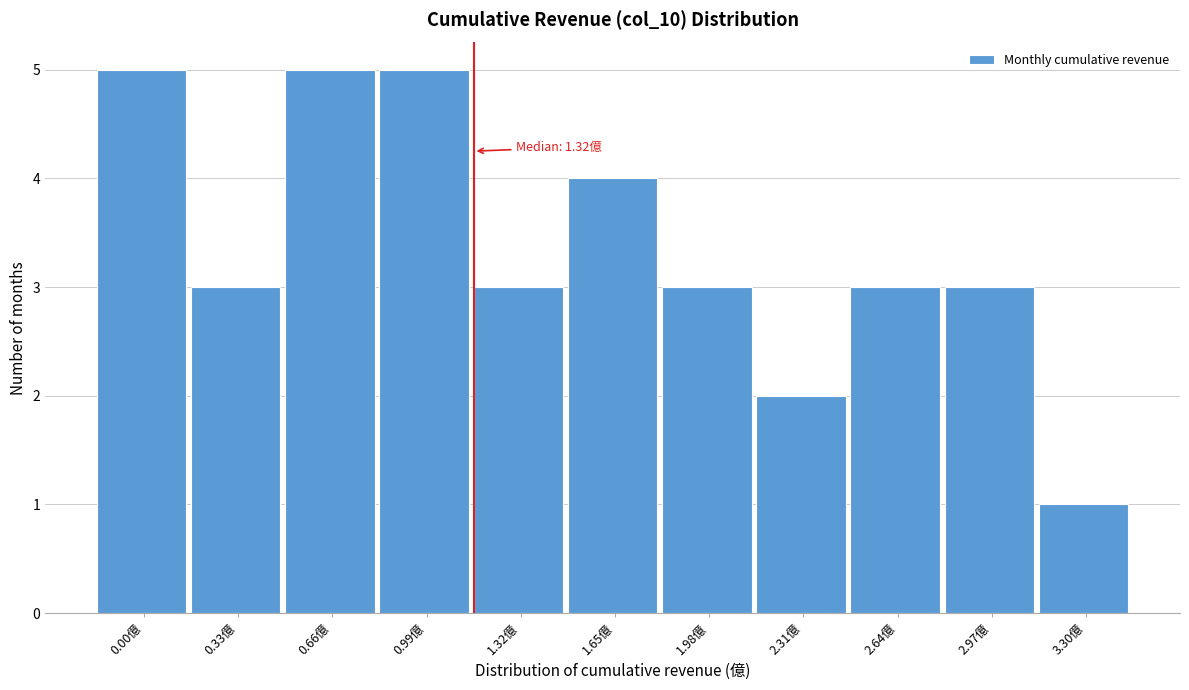

Reading right to left, transcribe all the data shown in this chart.

3.30億=1	2.97億=3	2.64億=3	2.31億=2	1.98億=3	1.65億=4	1.32億=3	0.99億=5	0.66億=5	0.33億=3	0.00億=5